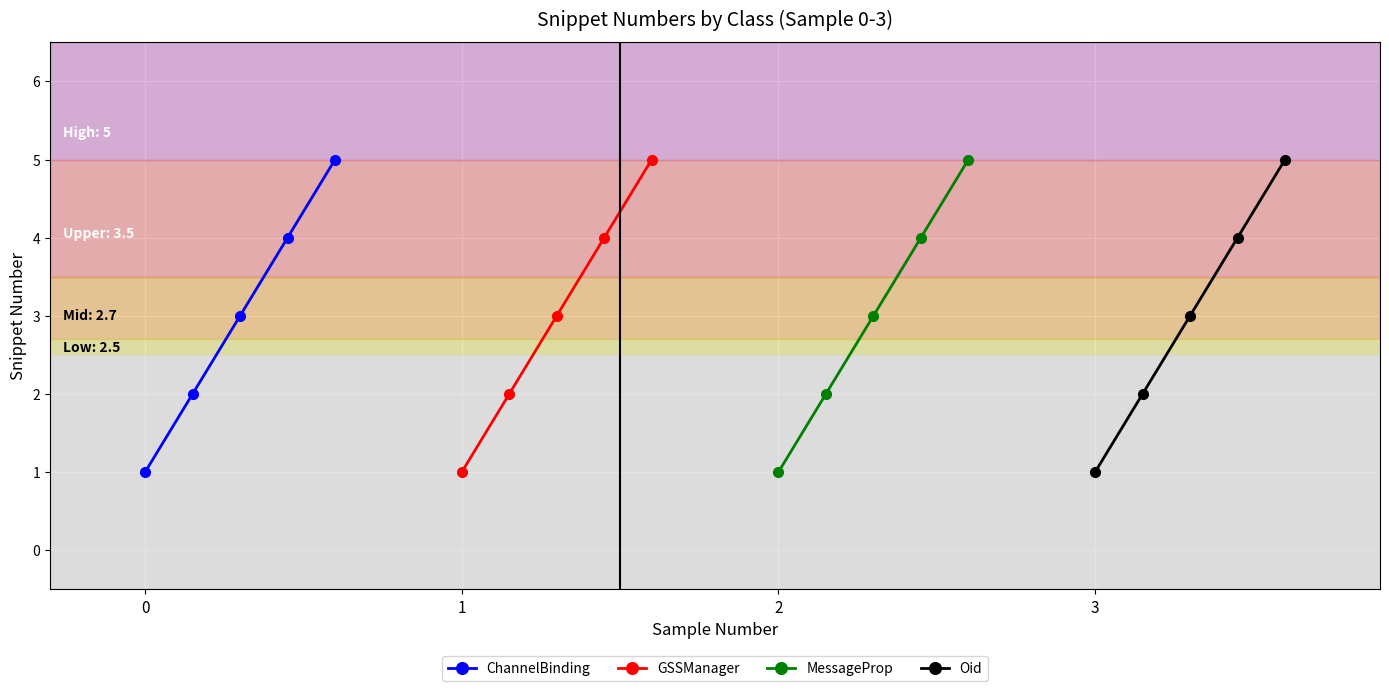

Count the MessageProp values in the range 2 to 4.

3